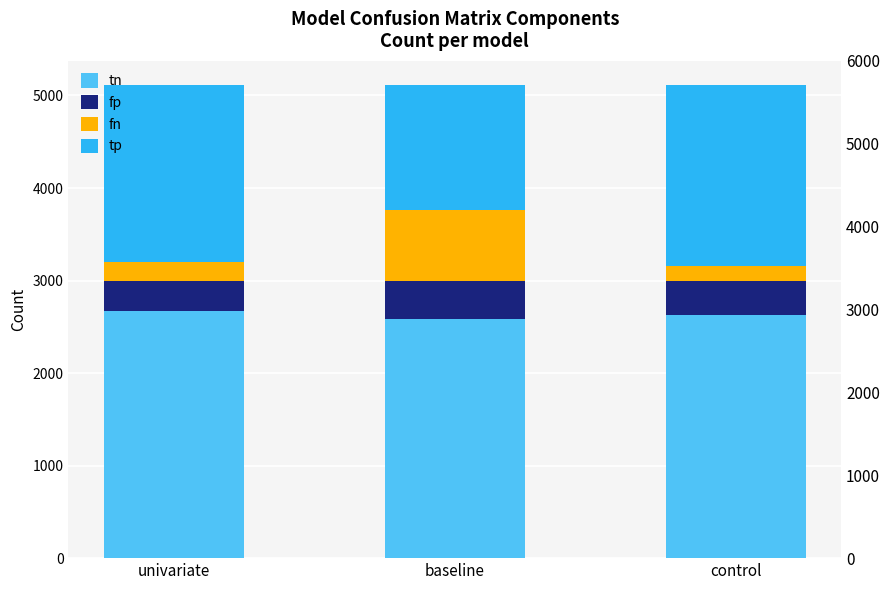

Reading left to right, extract all data points from this chart.

tn: univariate=2671	baseline=2586	control=2632
fp: univariate=323	baseline=408	control=362
fn: univariate=208	baseline=764	control=161
tp: univariate=1916	baseline=1360	control=1963